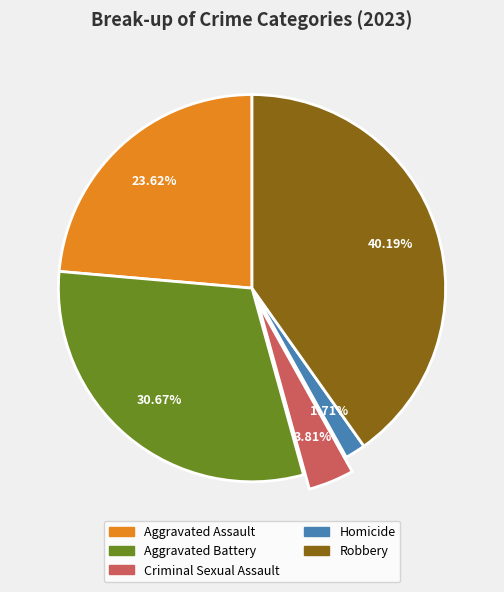

What percentage is the Aggravated Assault slice, to the nearest percent?

24%